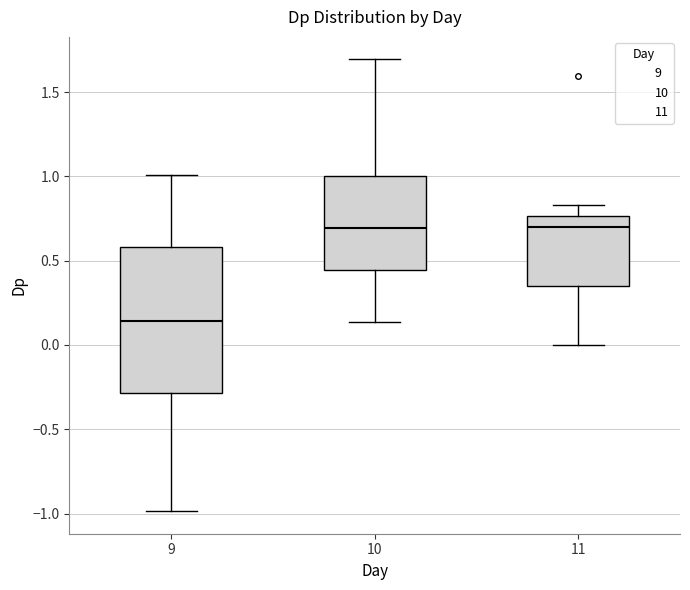

Which box is the tallest, from its lower edge to its upper edge?

9